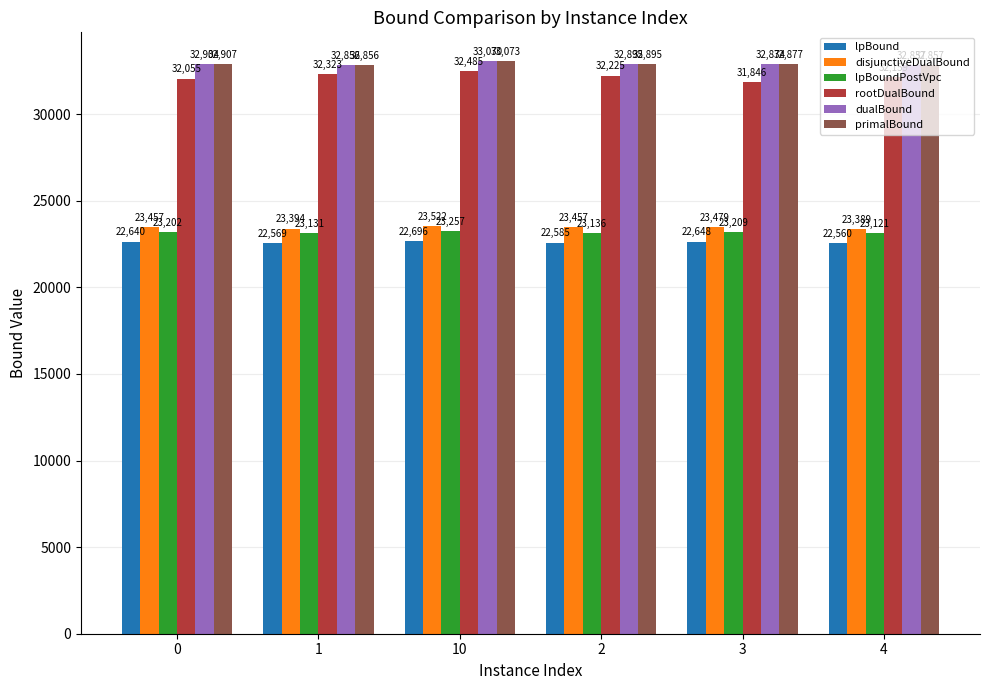

What is the average value of the lpBoundPostVpc series?

23176.0